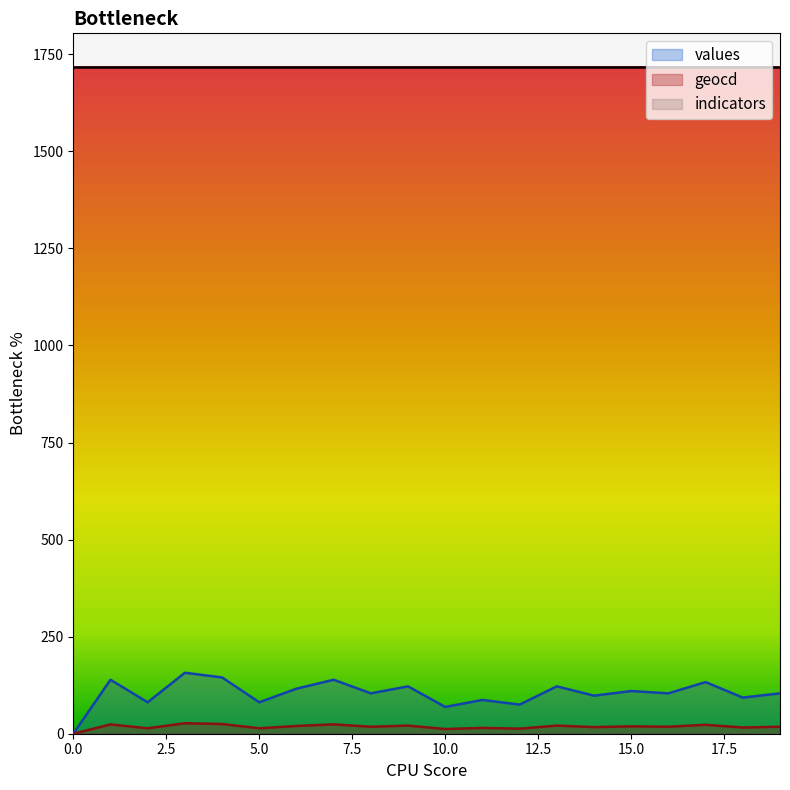

How many values in the geocd series are below 18?

8